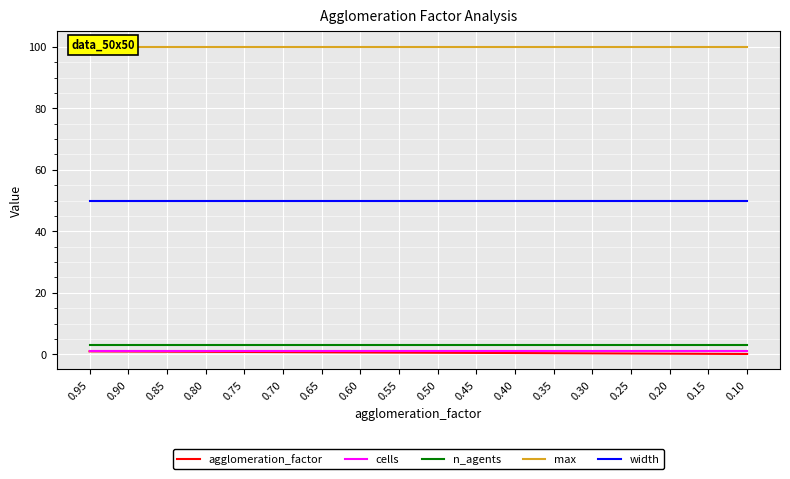

Rank the series by their maximum value, from lowest to highest.

agglomeration_factor, cells, n_agents, width, max